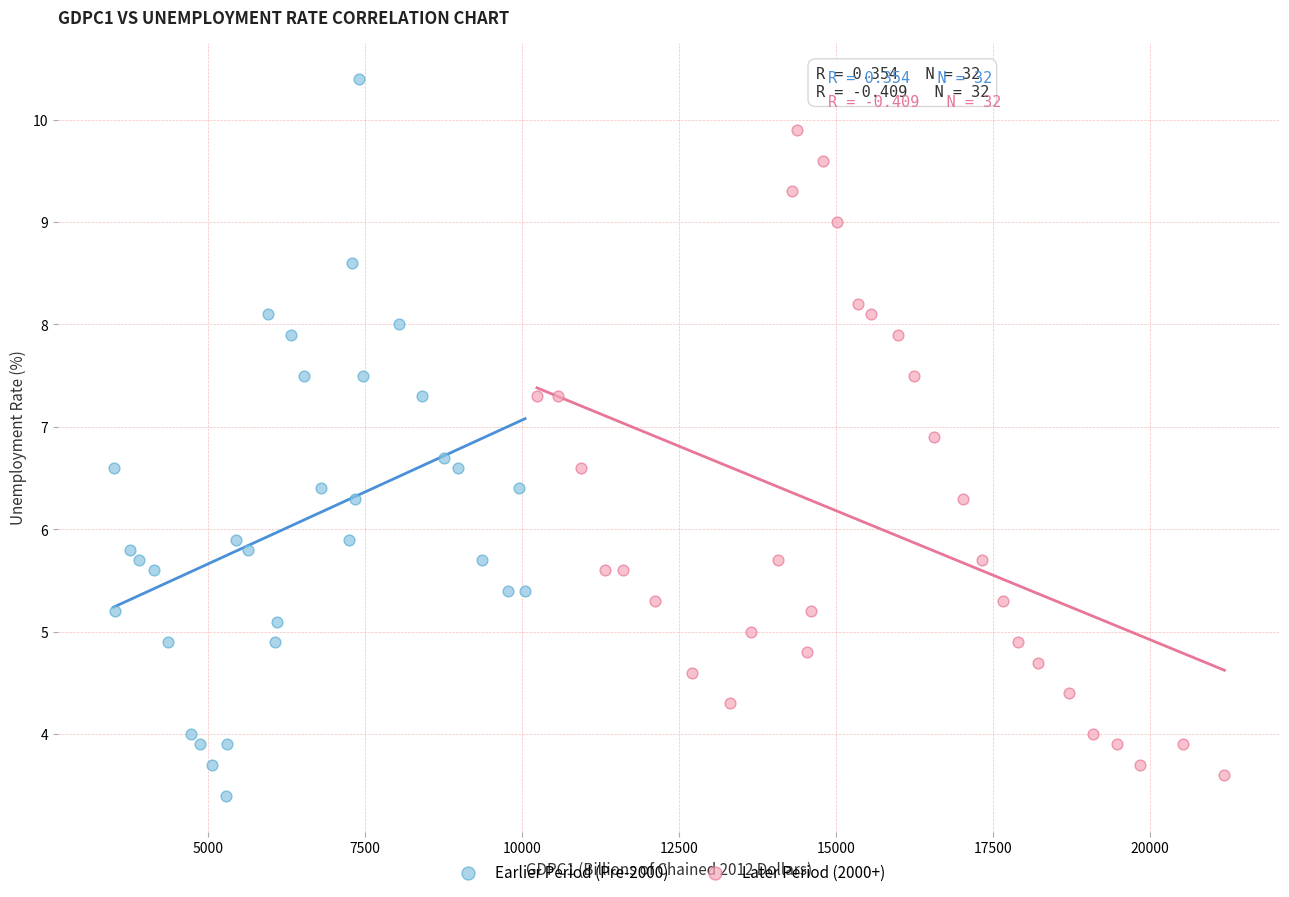

Which series has the largest Y range (max minus min)?

Earlier Period (Pre-2000)